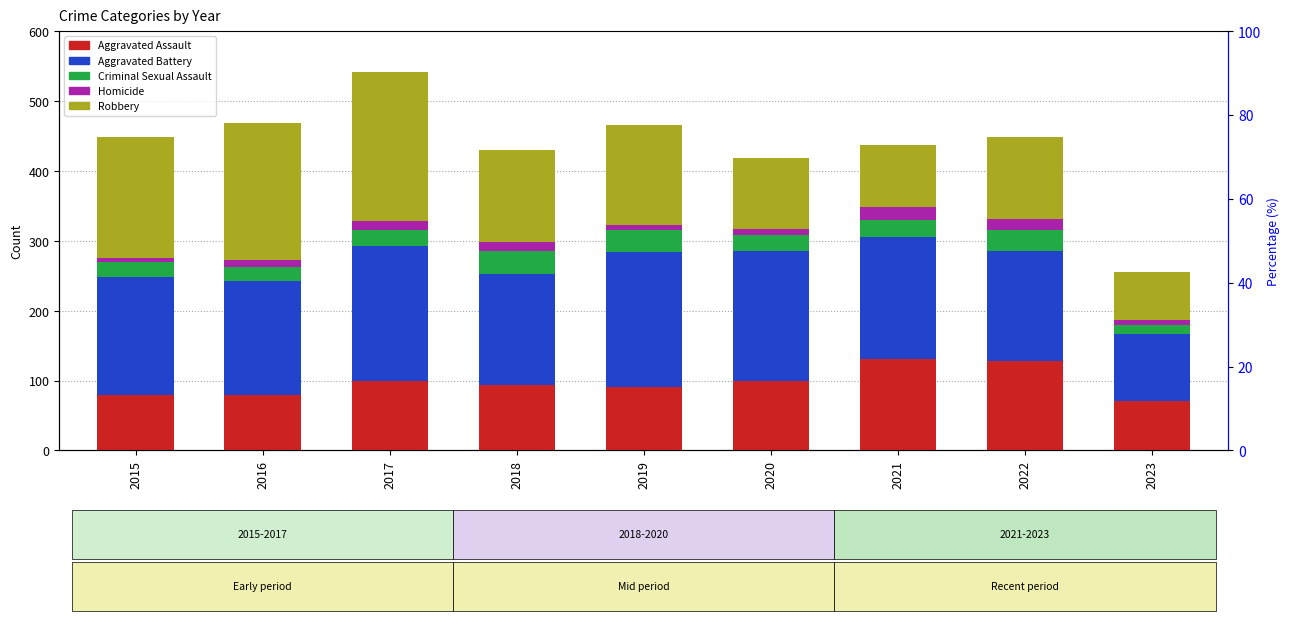

What is the value of the Robbery bar at the 5th from the left?

143